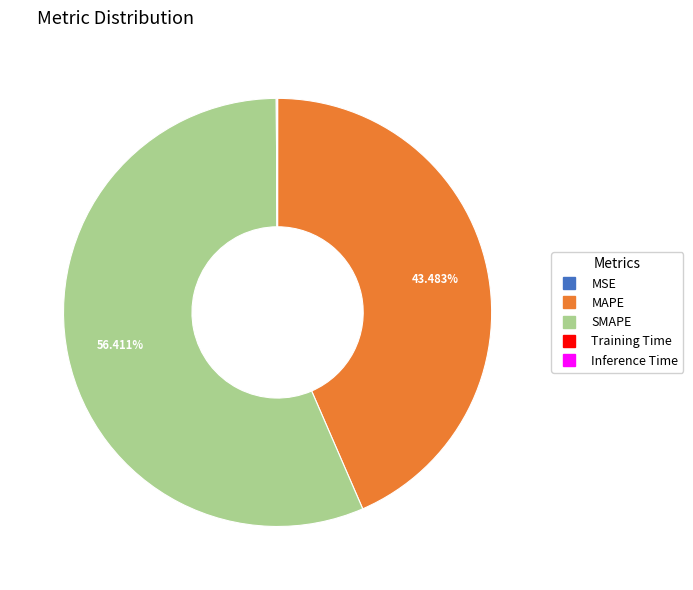

Do MAPE and SMAPE together represent more than half of the pie?

Yes